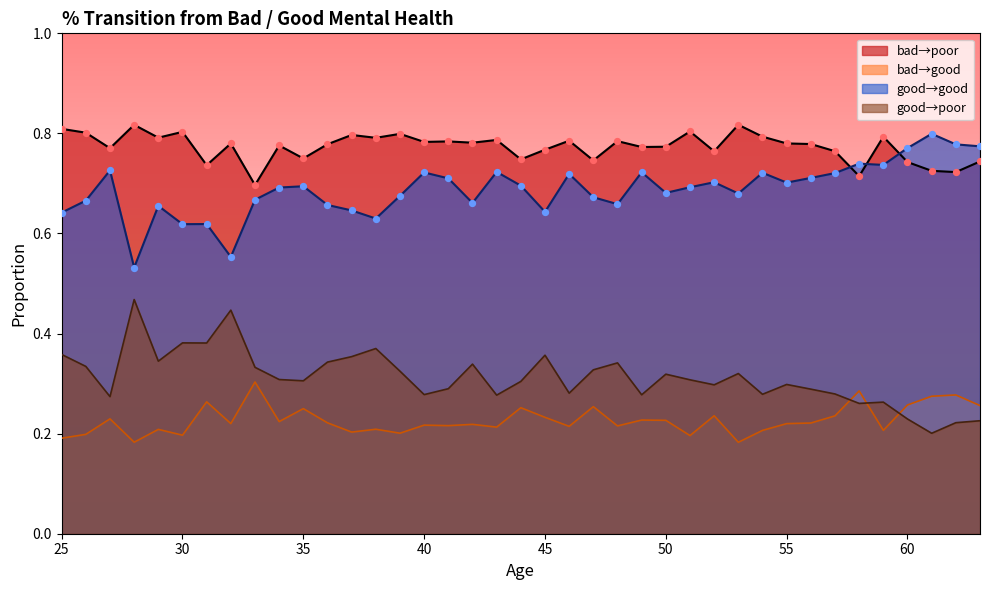

What are all the series names shown in the legend?

bad→poor, bad→good, good→good, good→poor